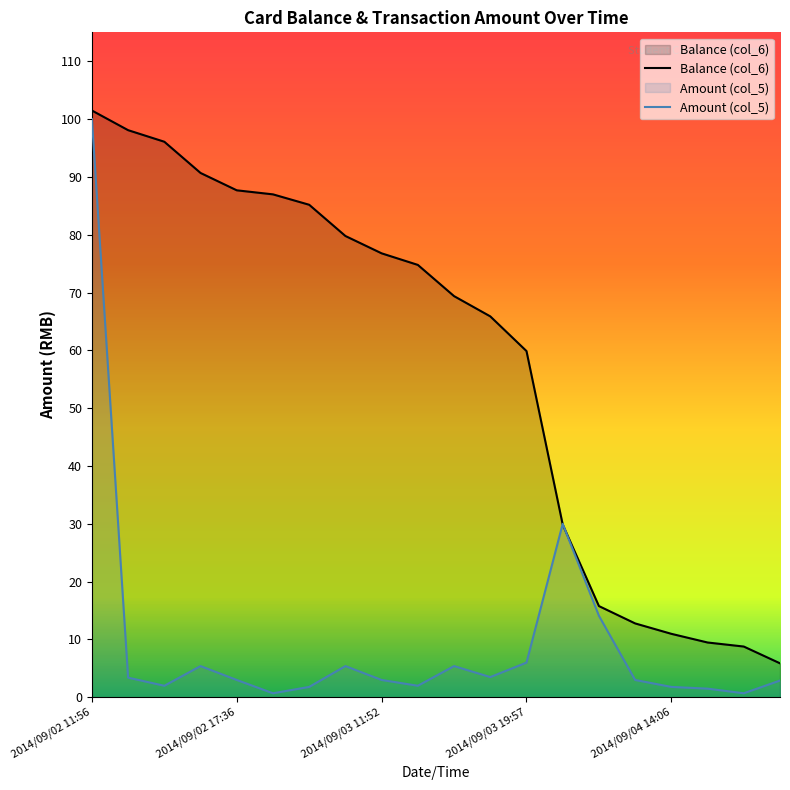

Between 2014/09/02 12:02 and 2014/09/03 16:57, which series saw the biggest shift?

Balance (col_6)